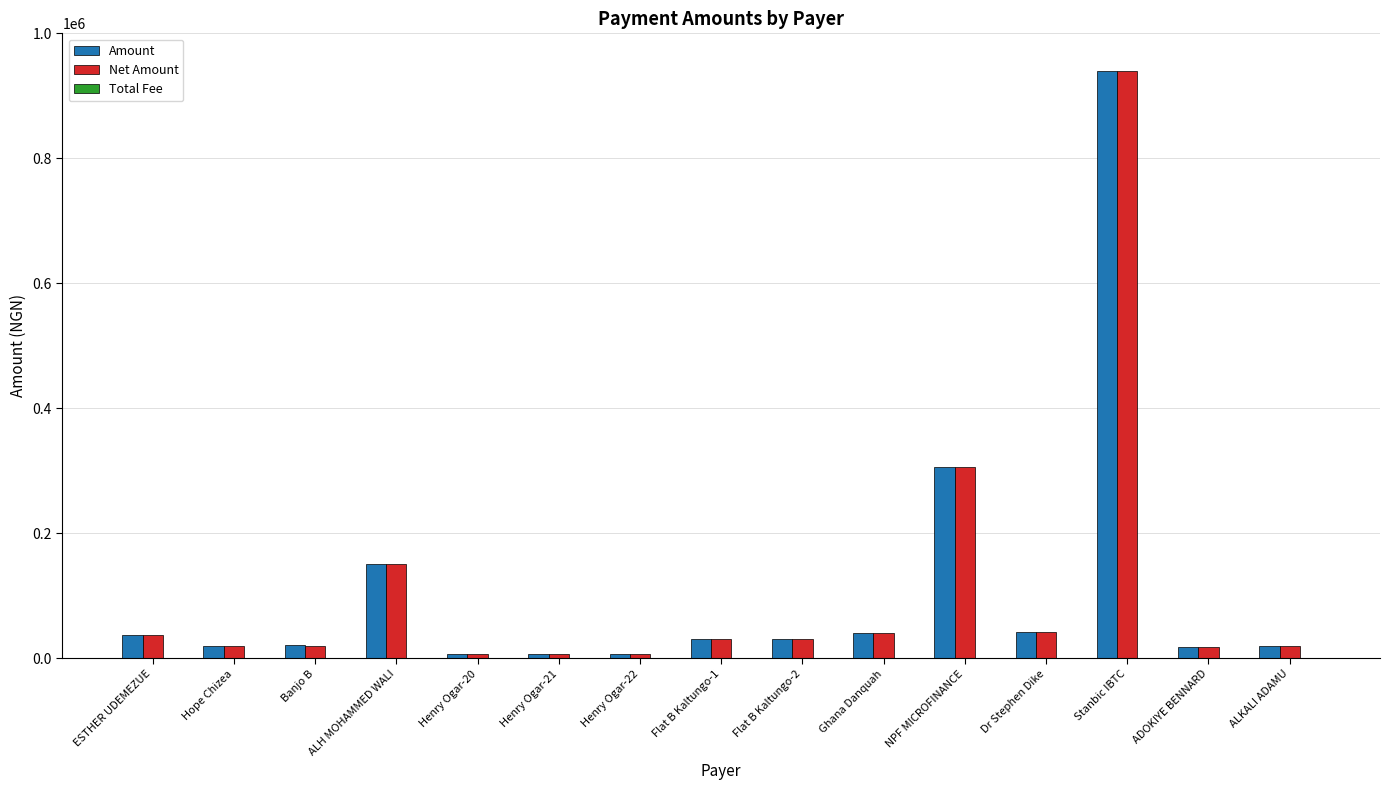

What is the maximum value shown in the chart?

939845.6